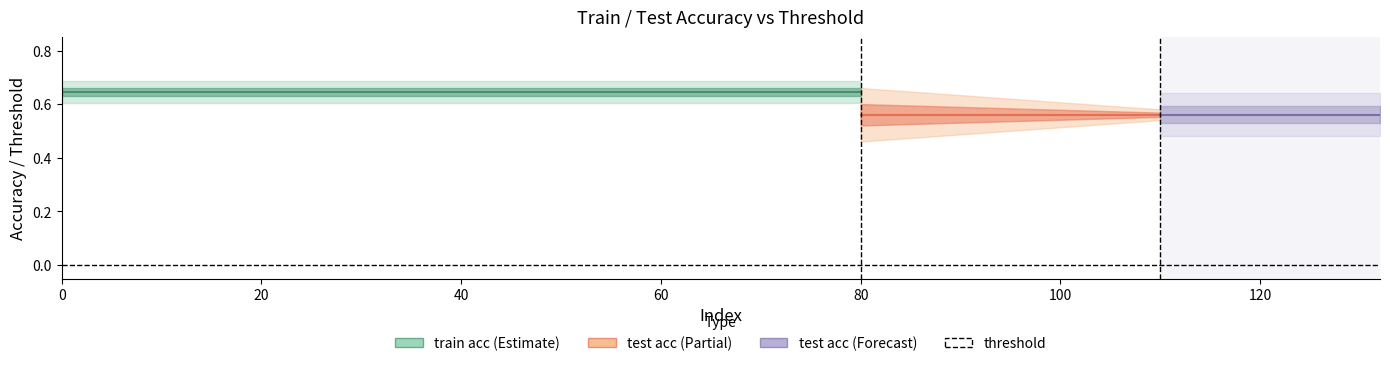

Does the chart display data point markers on the line(s)?

No